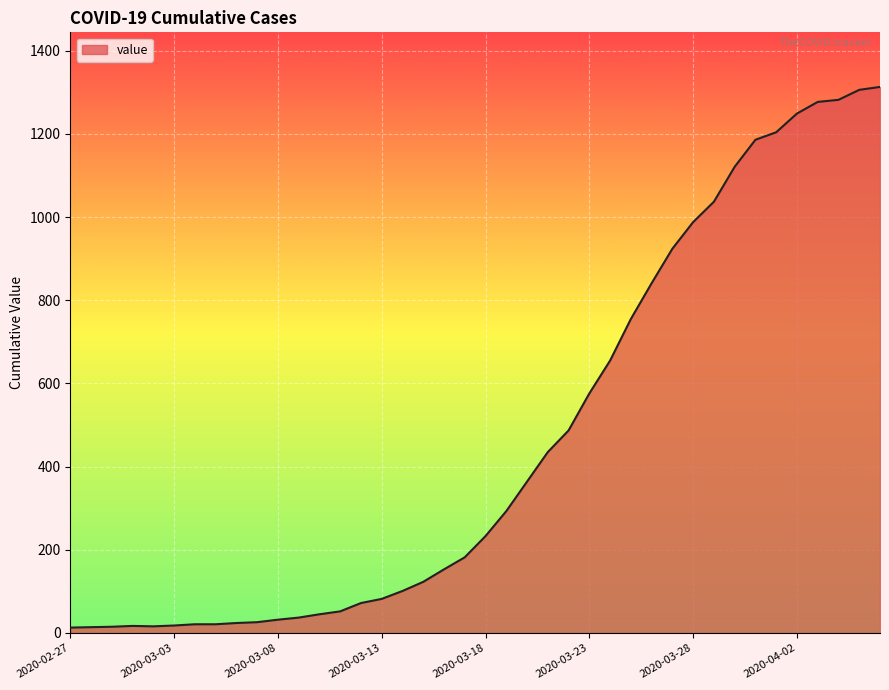

What is the maximum value shown in the chart?

1313